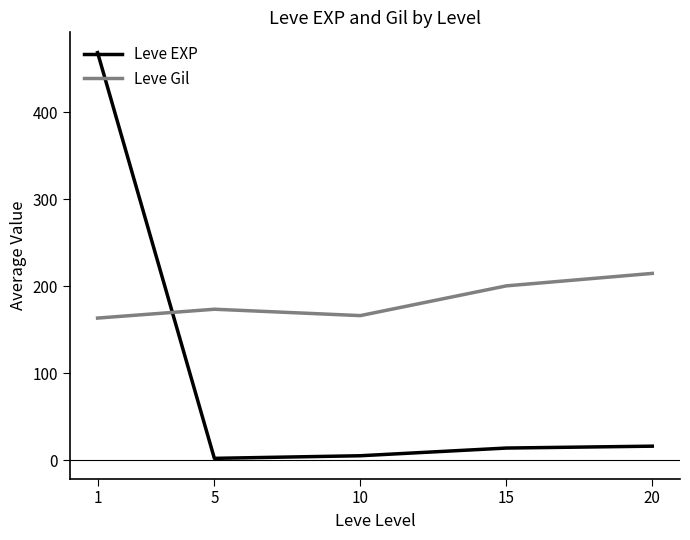

At 5, list the series in order from largest to smallest.

Leve Gil, Leve EXP